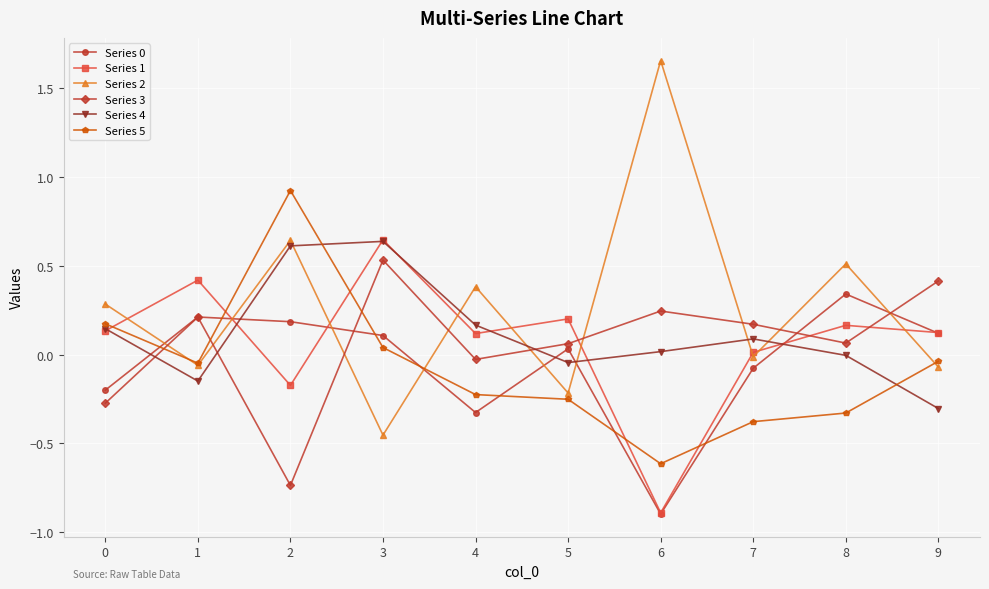

Which series has the largest total across all categories?

Series 2